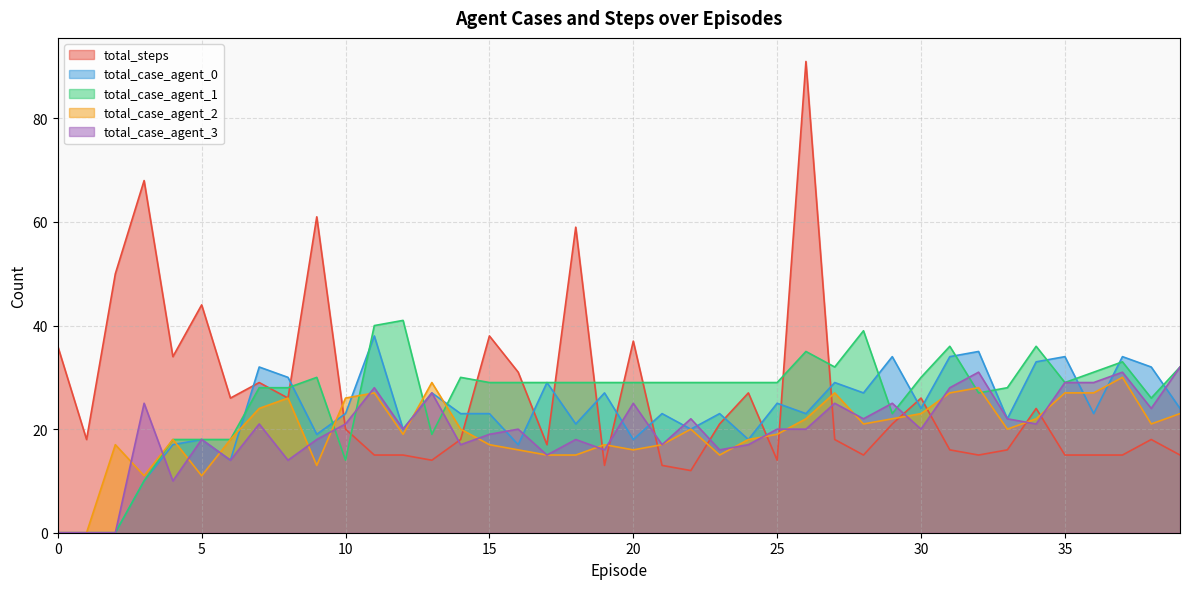

Where is the first local maximum for total_steps?

3